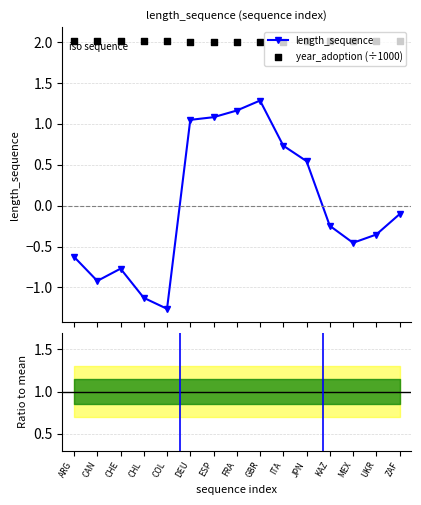

What is the maximum value for length_sequence?

1.3